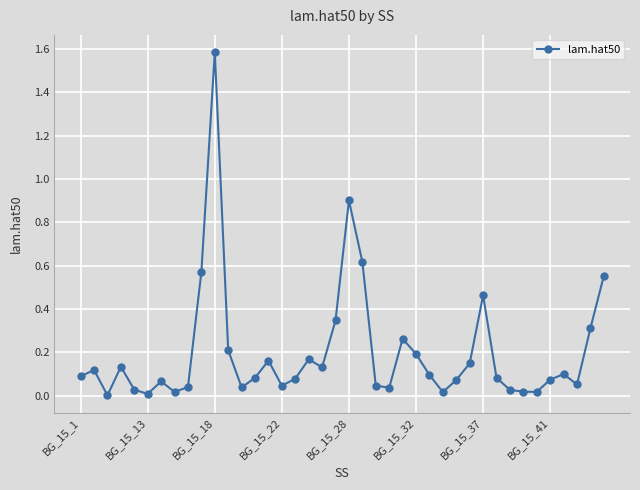

How many distinct data groups are displayed?

1